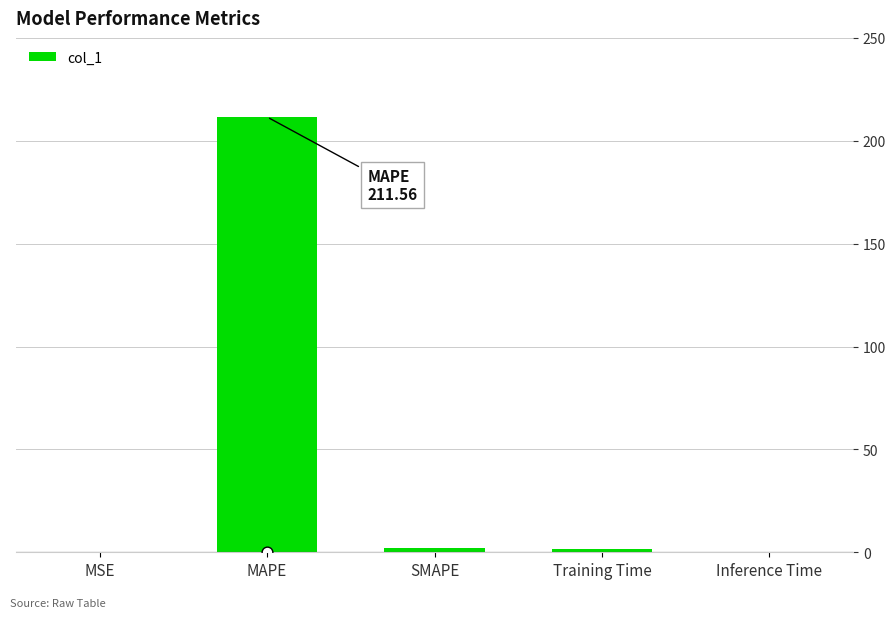

What is the change in value from MAPE to SMAPE?

-209.6